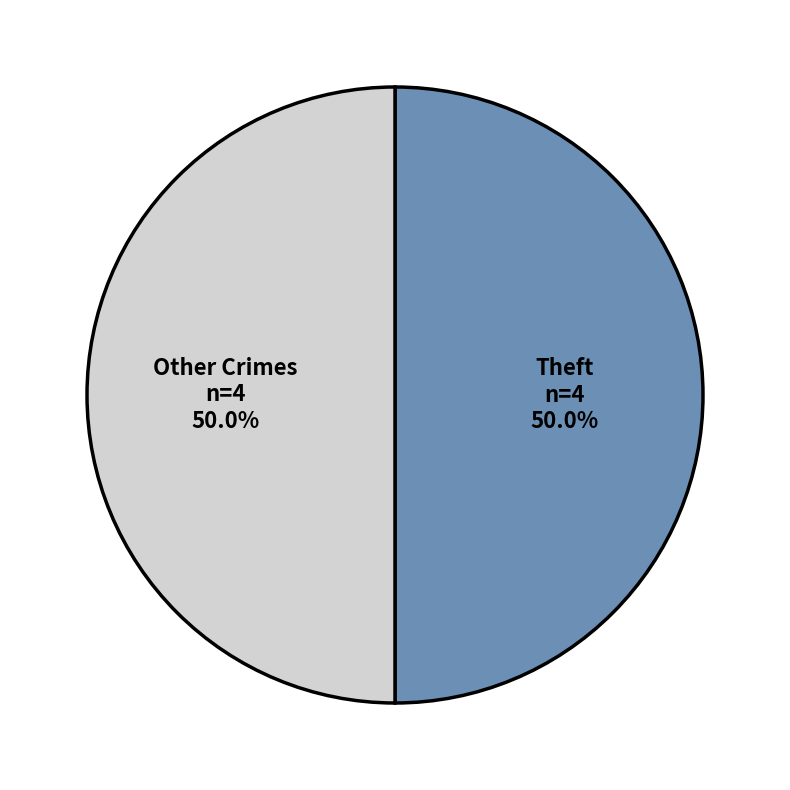

What is the ratio of the value at Other Crimes to the value at Theft?

1.0